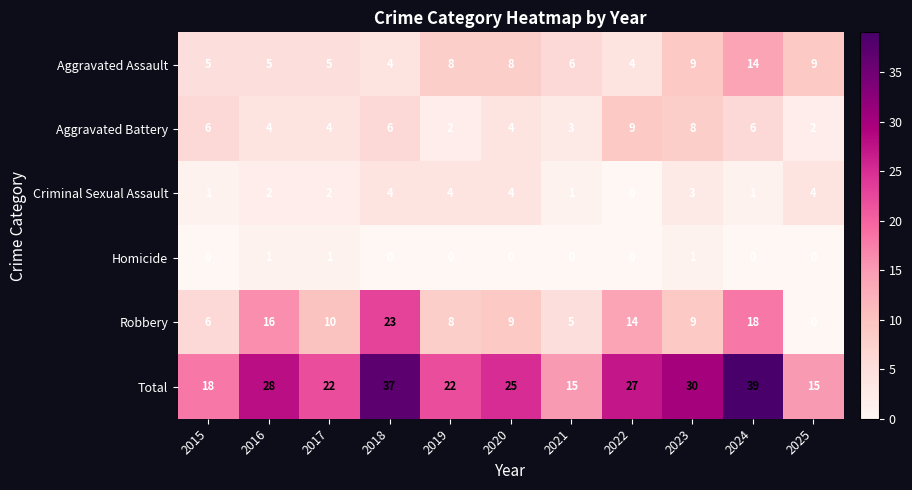

Between 2022 and 2024, which series saw the biggest shift?

Total